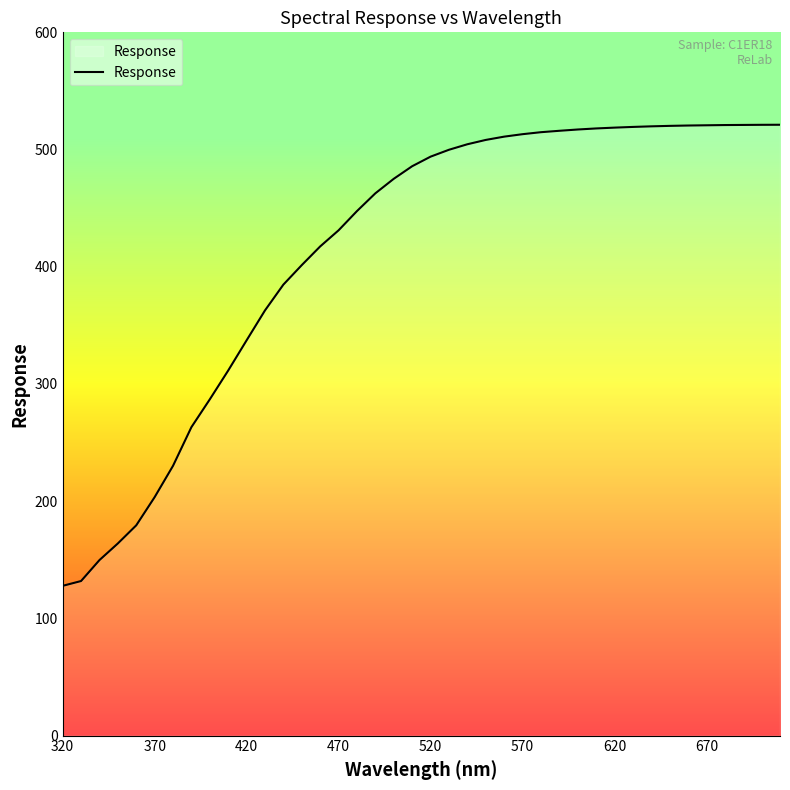

What is the difference between the maximum and minimum values?

393.4